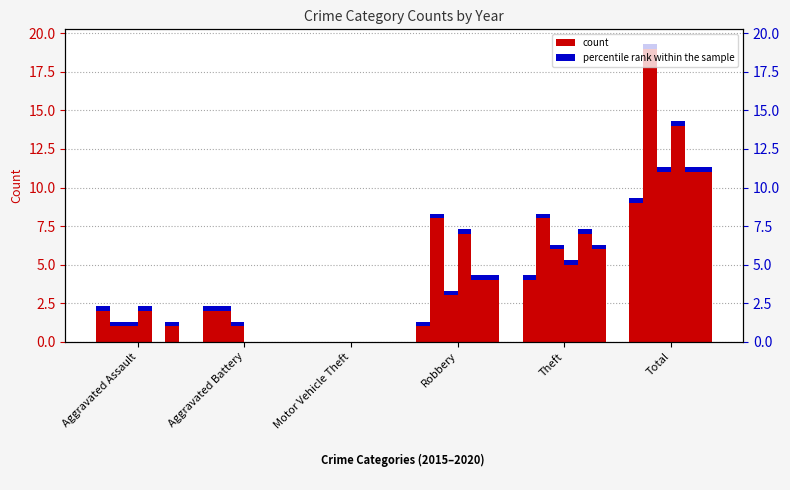

What is the spread (max minus min) of values at Aggravated Battery?

2